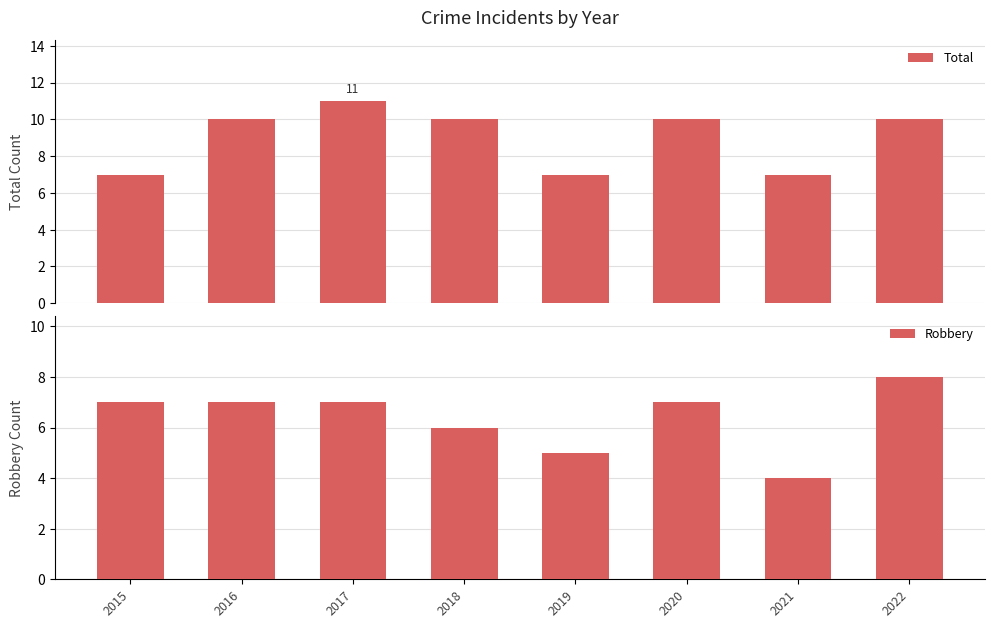

What is the total value across all series at 2018?

16